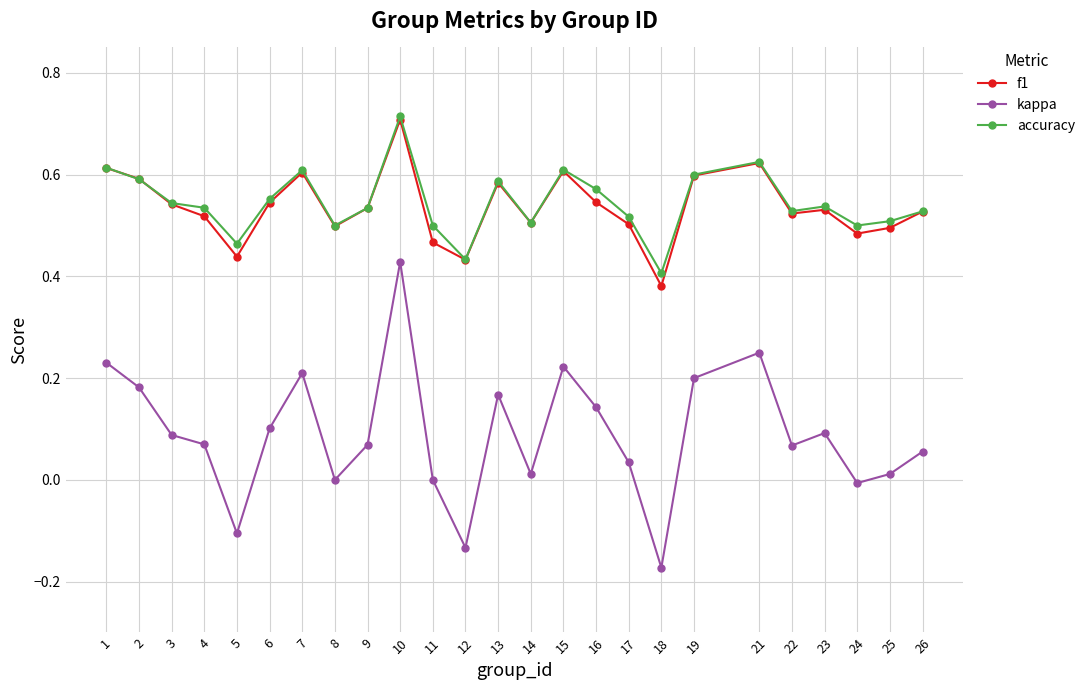

True or false: f1 has more than 2 interior local peaks.

True